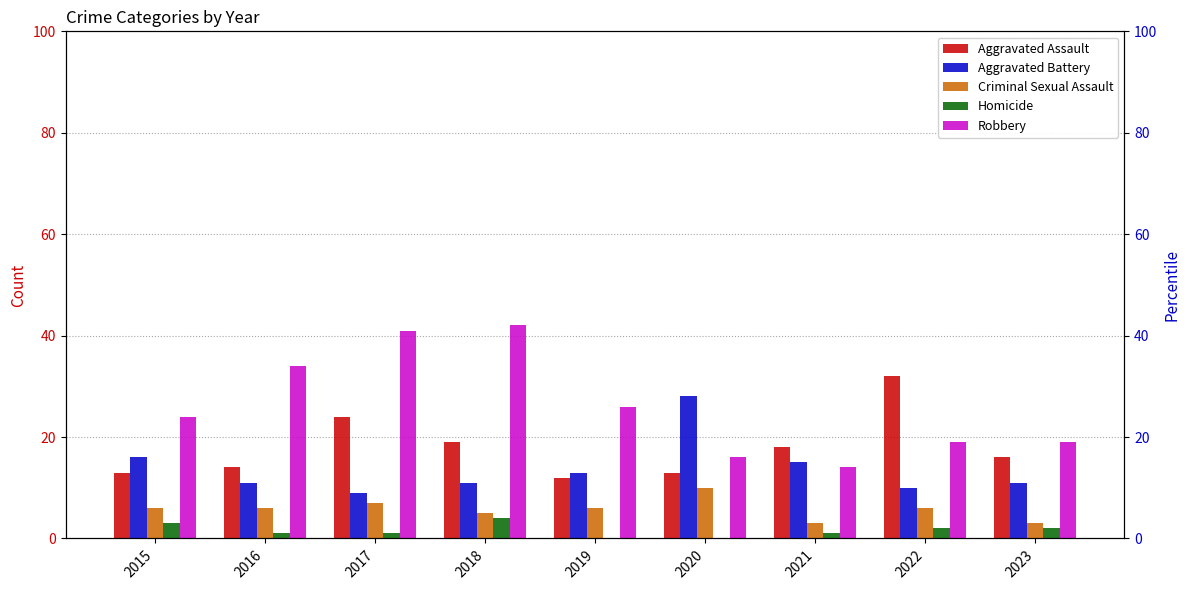

At which category is the sum across all series the highest?

2017